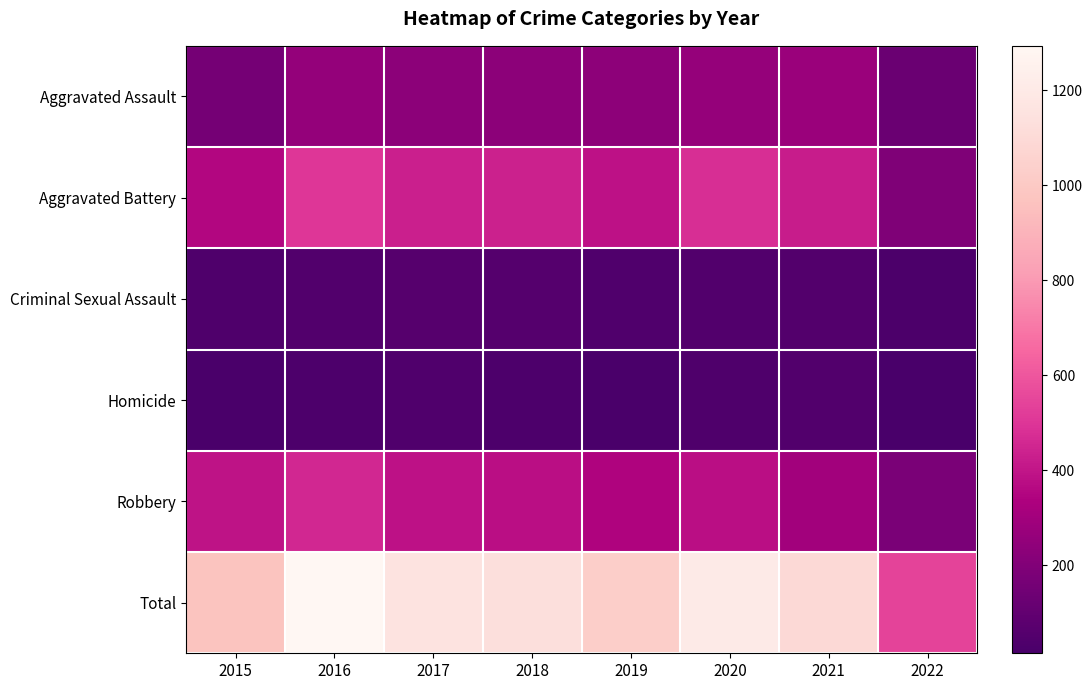

At how many categories does at least one series exceed 918?

7